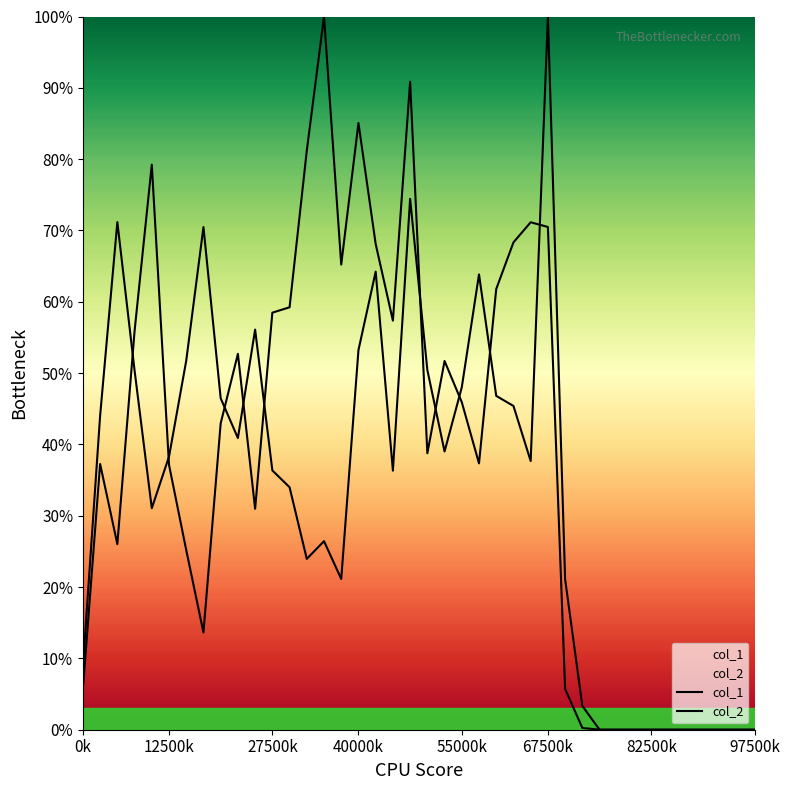

Rank the series by their maximum value, from lowest to highest.

col_1, col_2